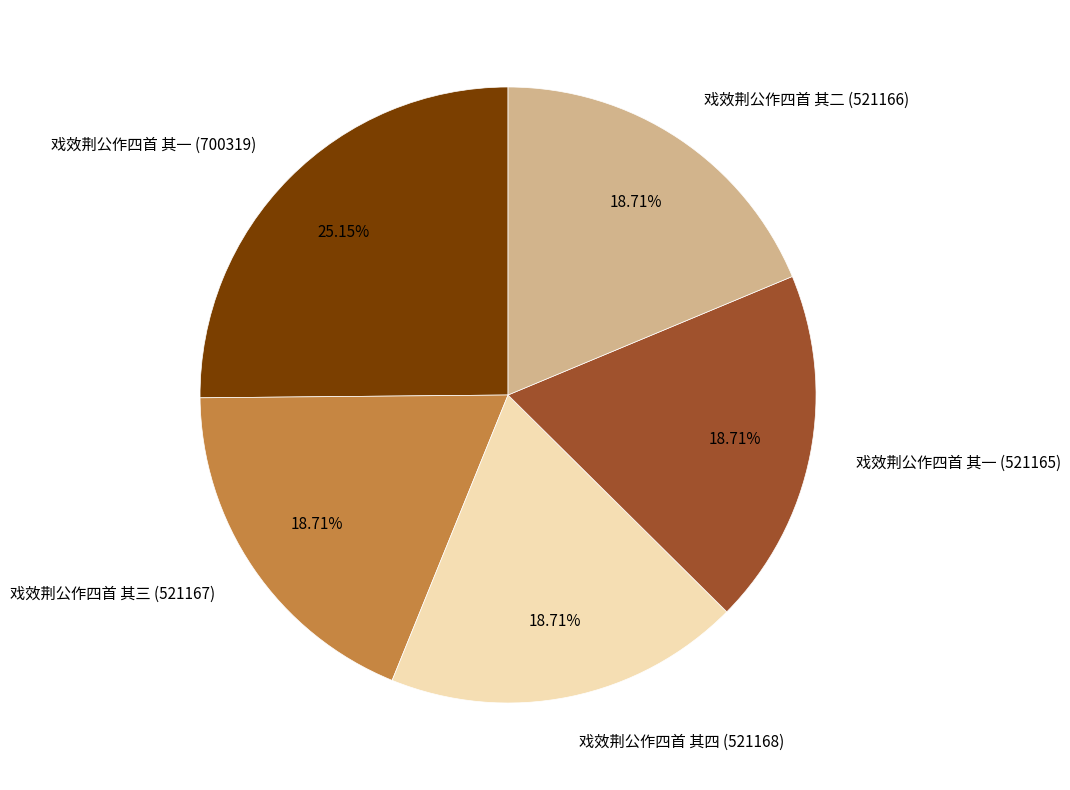

Between 戏效荆公作四首 其一 (700319) and 戏效荆公作四首 其三 (521167), which is larger?

戏效荆公作四首 其一 (700319)